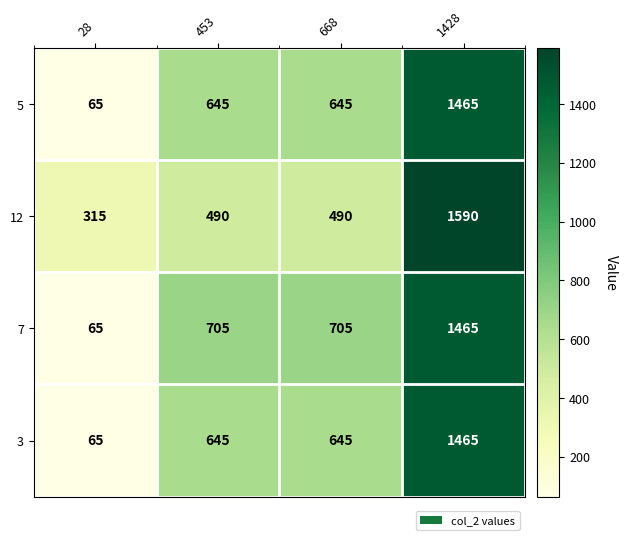

What is the smallest value displayed?

65